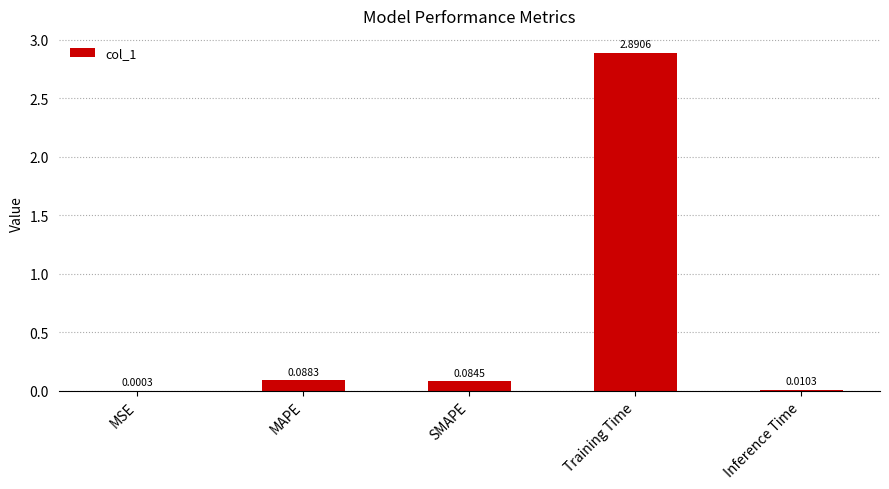

What is the sum of all values?

3.1